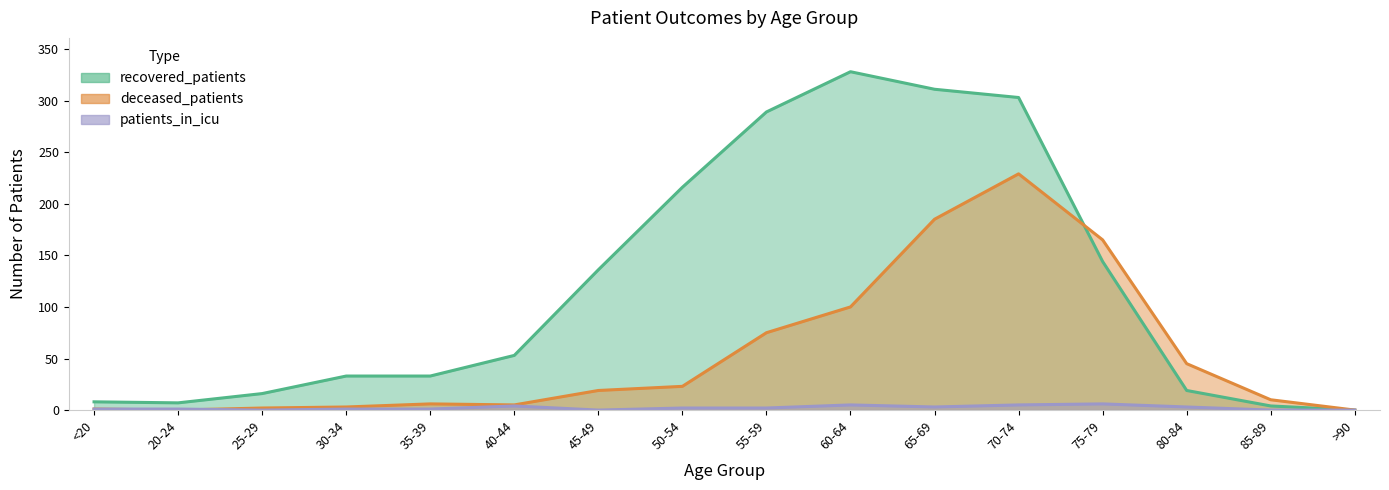

How many interior local peaks does the recovered_patients series have?

1